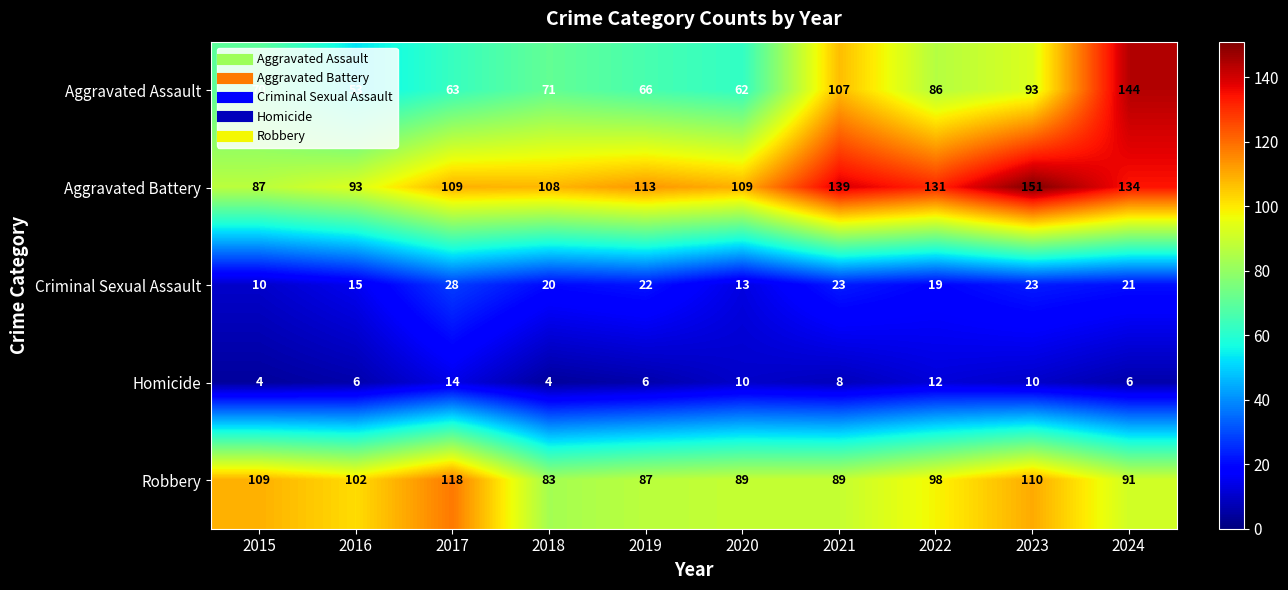

Rank the series at 2016 from lowest to highest value.

Homicide, Criminal Sexual Assault, Aggravated Assault, Aggravated Battery, Robbery